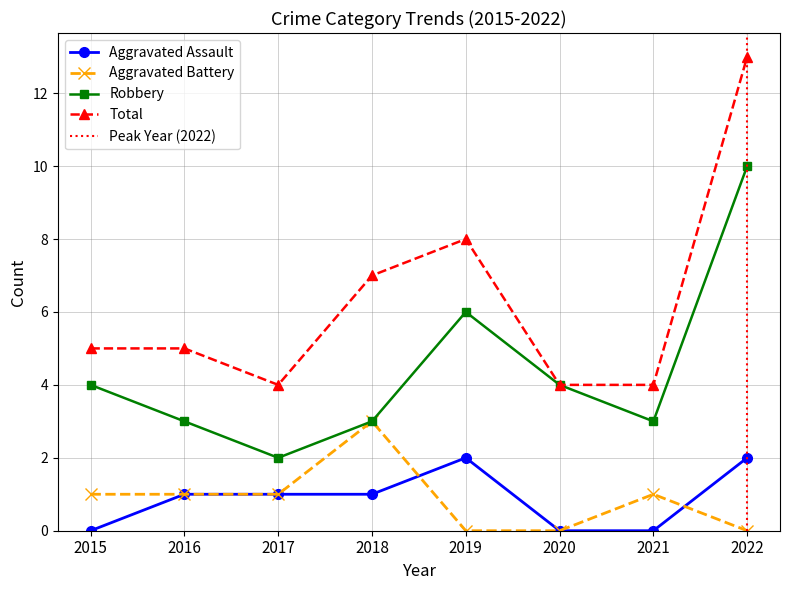

What is the total value across all series at 2016?

10